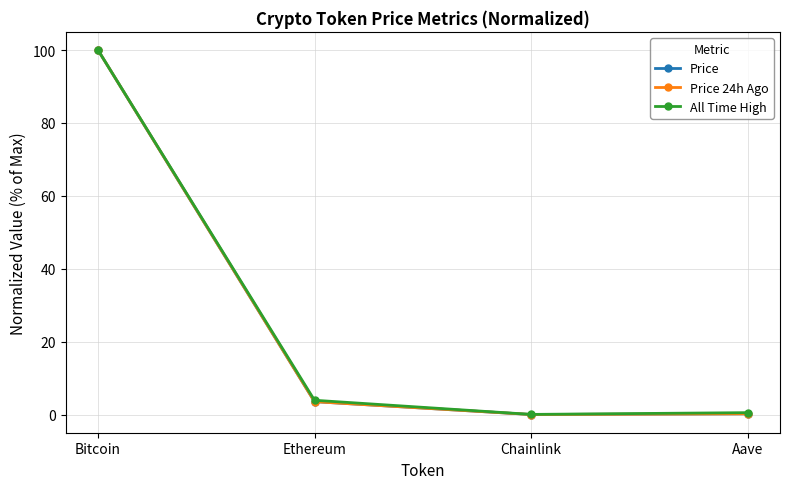

What is the difference between the maximum and minimum values in the Price 24h Ago series?

100.0